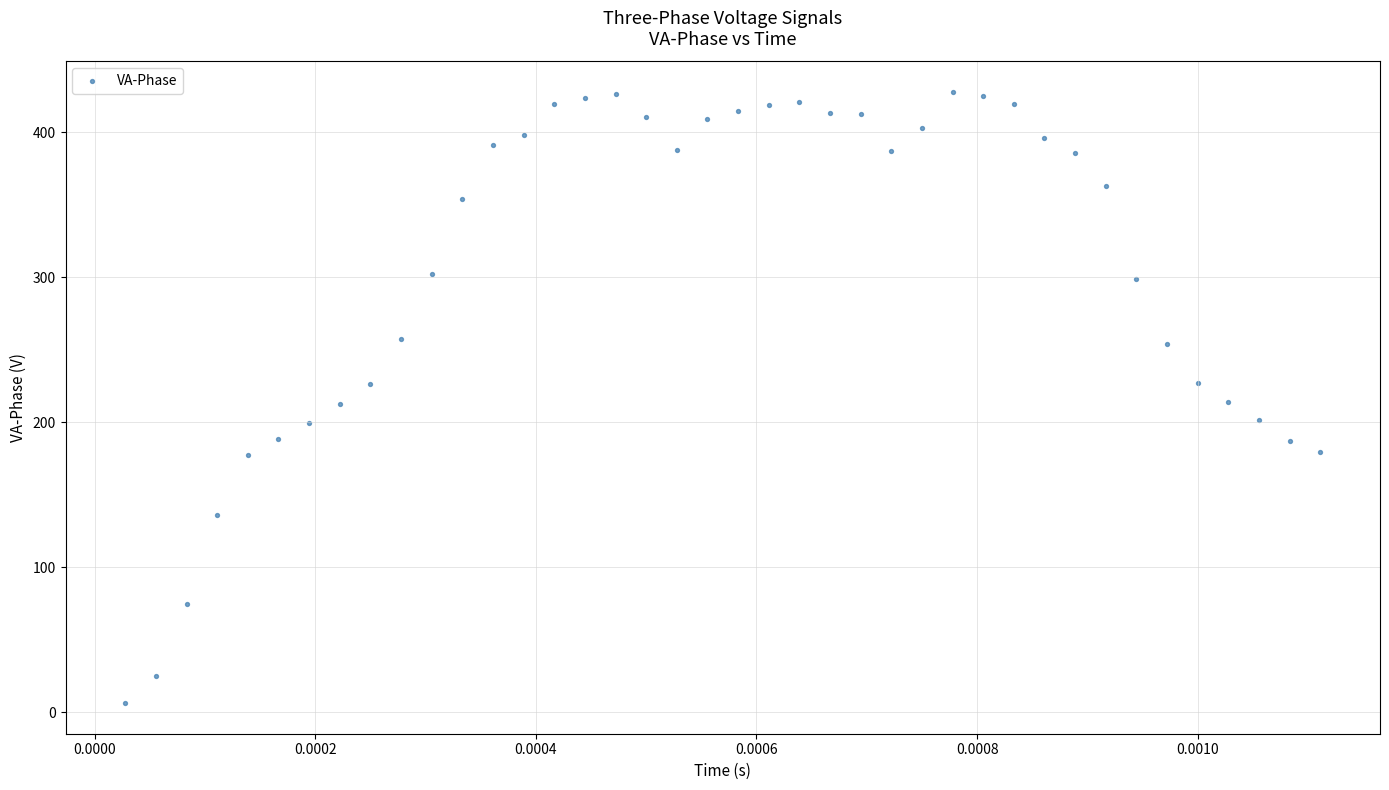

What is the range of Y values (max minus min)?

421.5